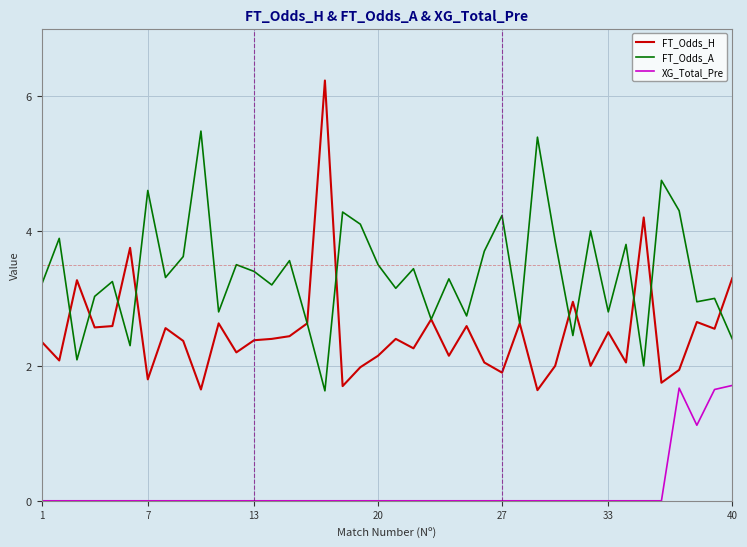

True or false: FT_Odds_H and XG_Total_Pre cross at least once.

False